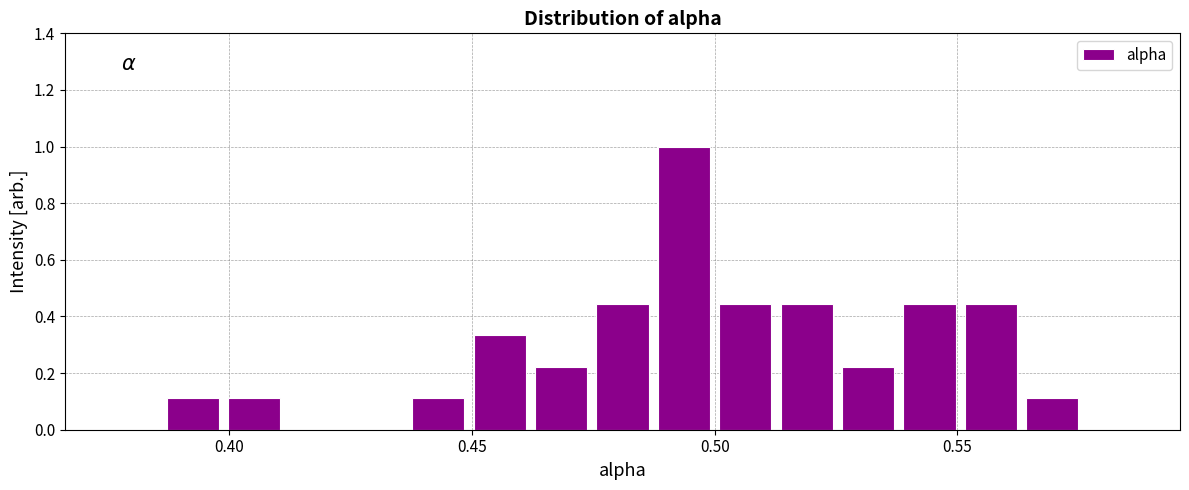

Around what value on the x-axis is the tallest bar? Give the approximate position of its centre, as read against the axis.

0.495